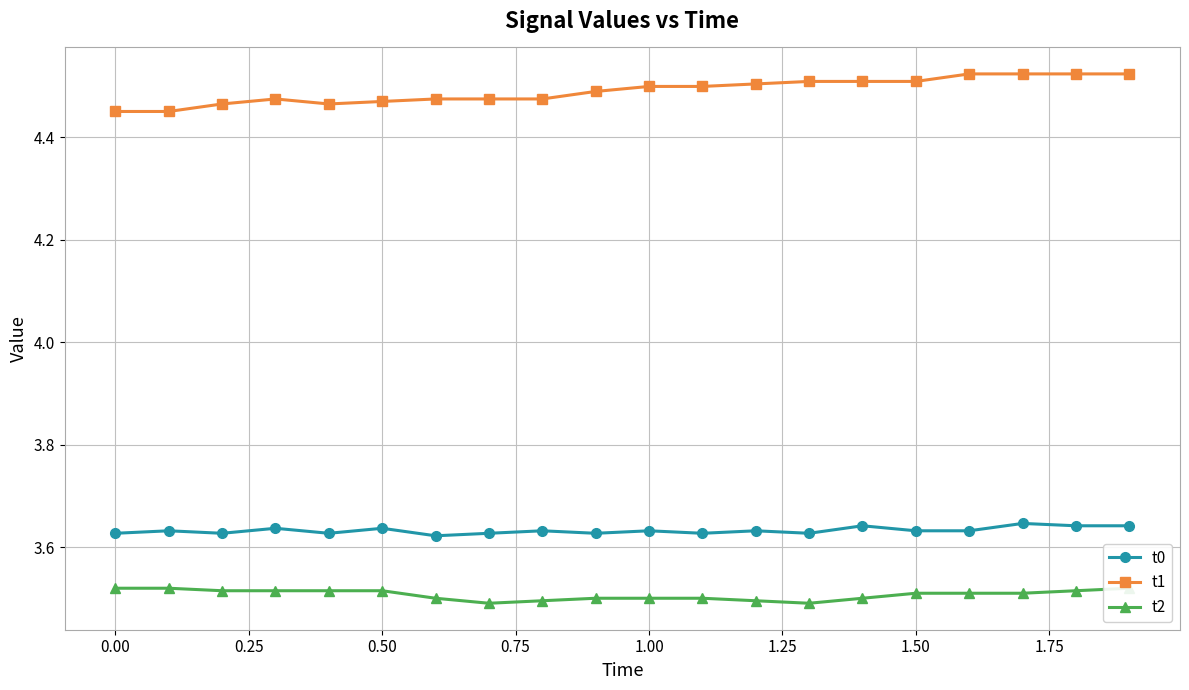

The t1 series shows 4.5 at 1.50. True or false?

True